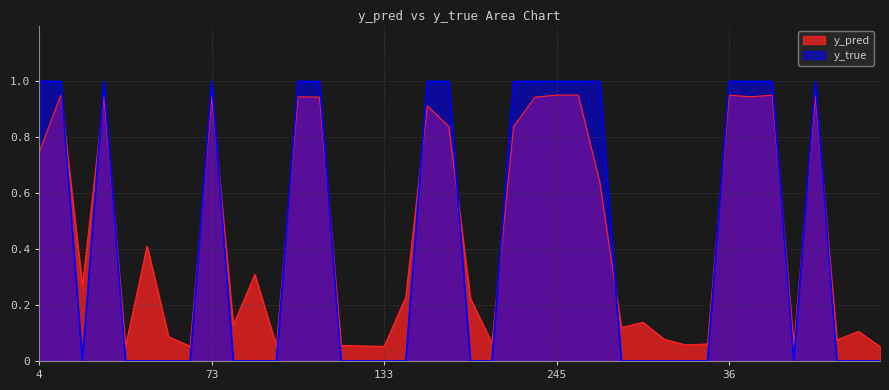

Rank the series by their maximum value, from highest to lowest.

y_true, y_pred